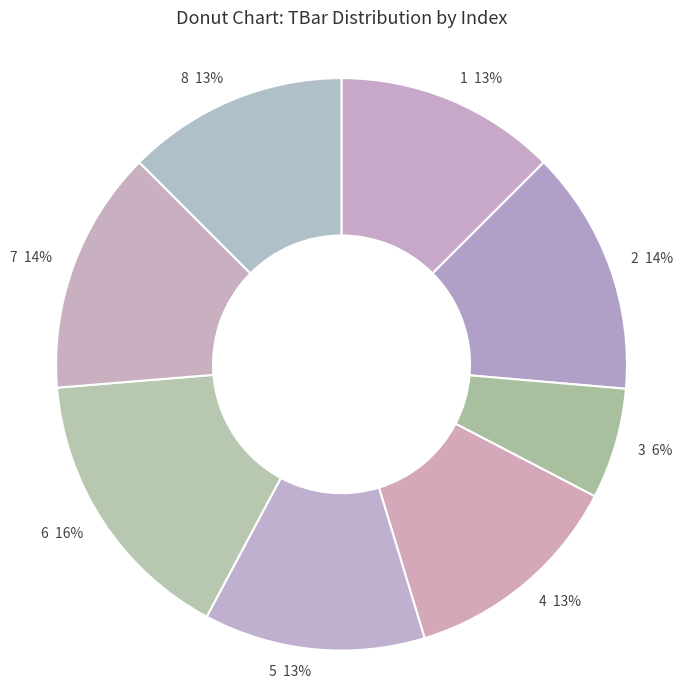

Between 1 and 7, which is larger?

7